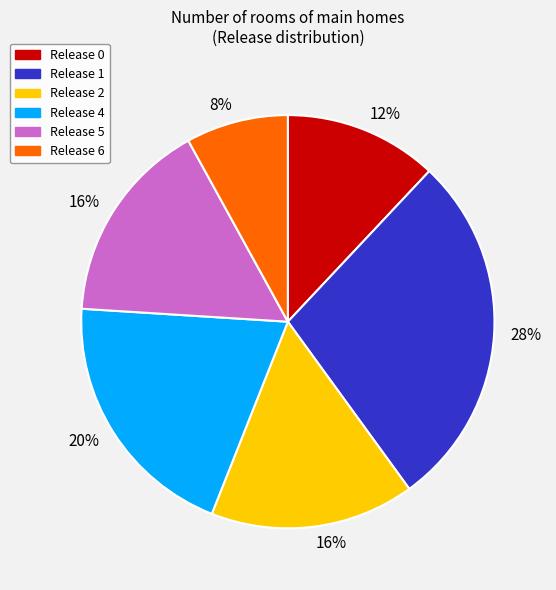

To the nearest percent, what percentage of the pie is Release 2?

16%